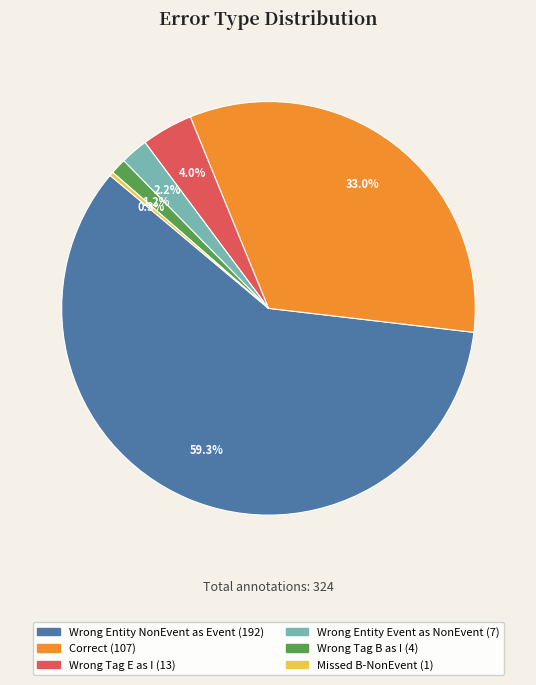

How many slices are in this pie chart?

6